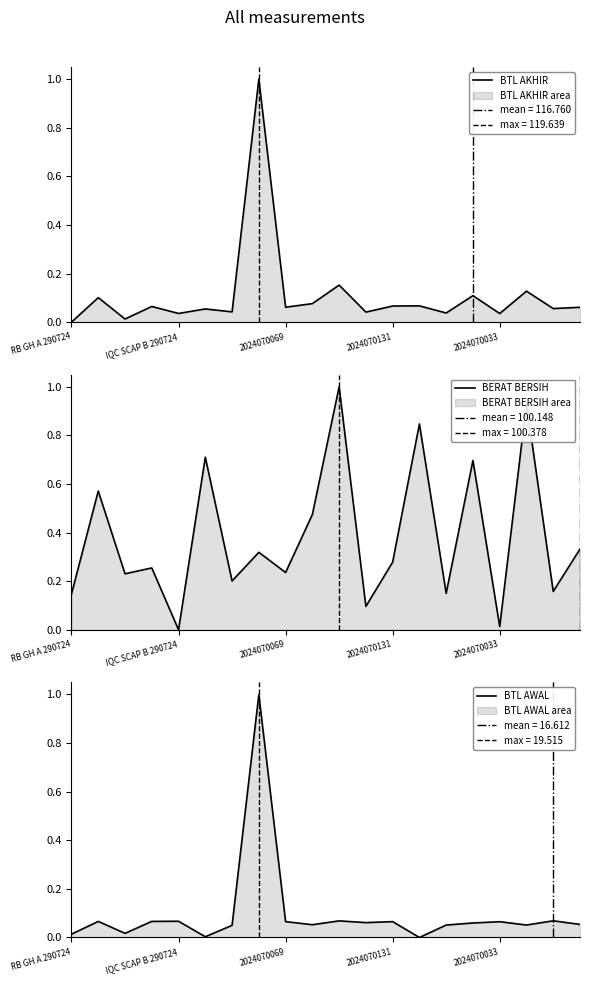

What is the highest value of the BTL AKHIR series?

1.0